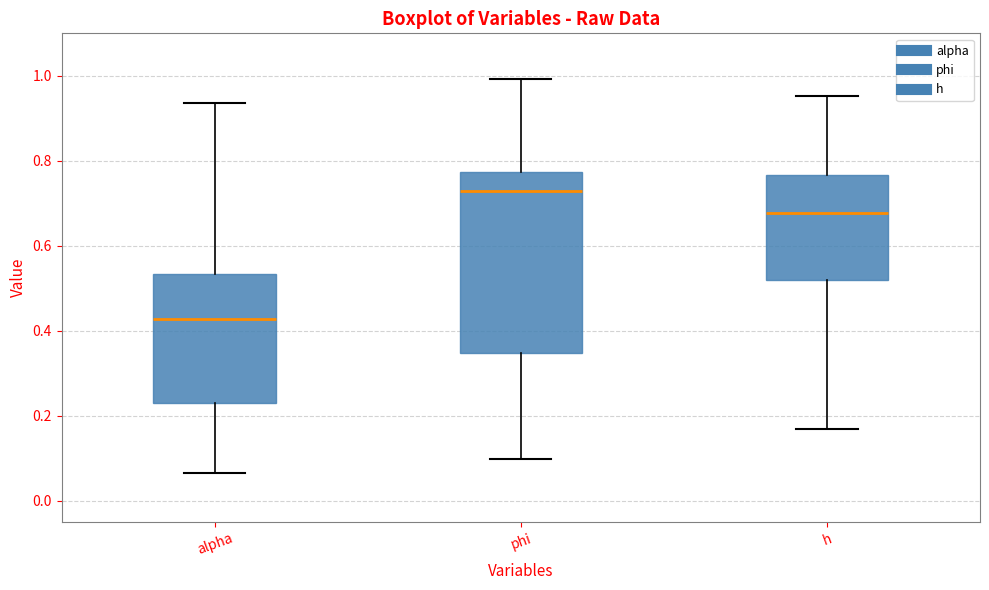

Where is the lower edge of the box for alpha on the y-axis? The values are not printed on the chart, so give them approximately, as read against the axis.

0.24